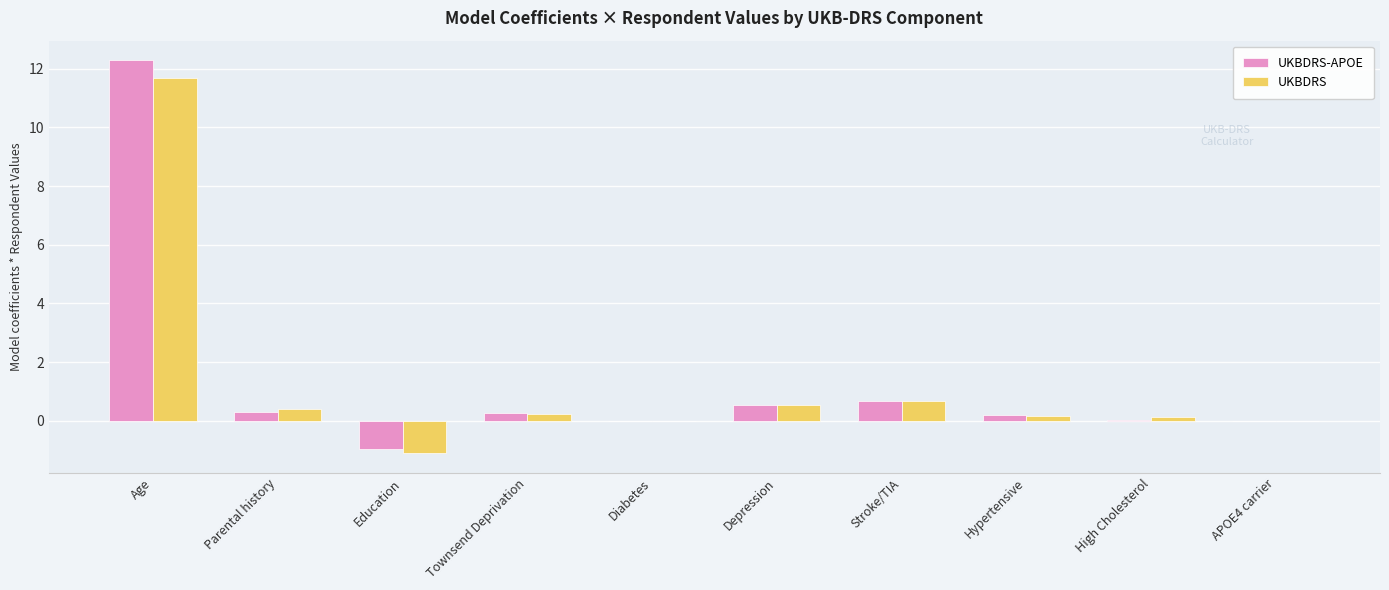

Are the bars grouped side by side (vs. stacked)?

Yes